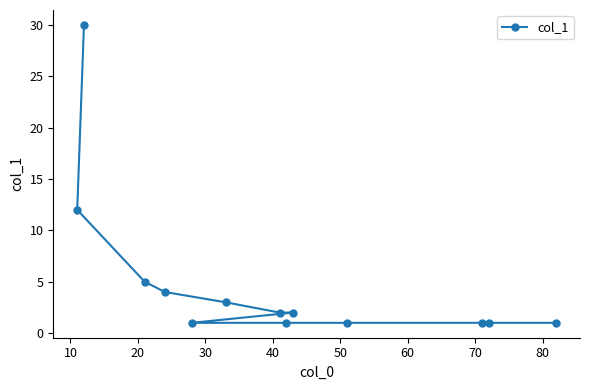

What is the greatest value displayed?

30